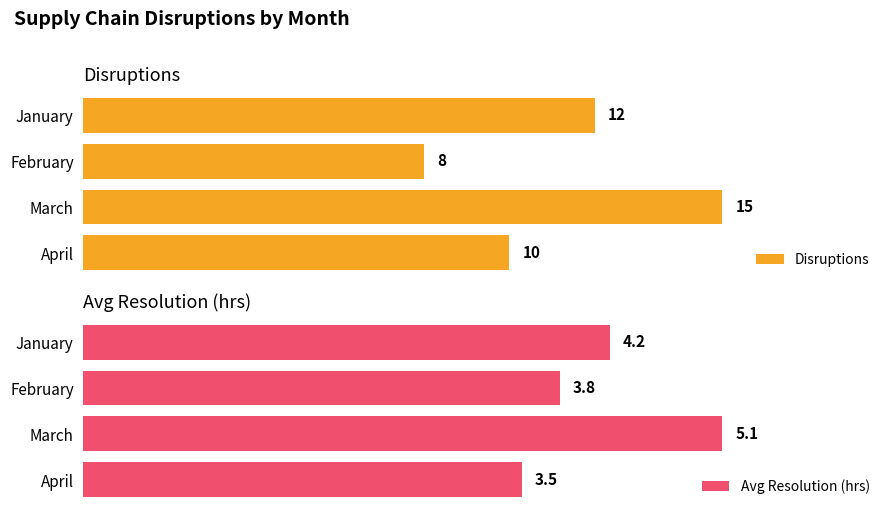

Which series has the largest range (max minus min)?

Disruptions